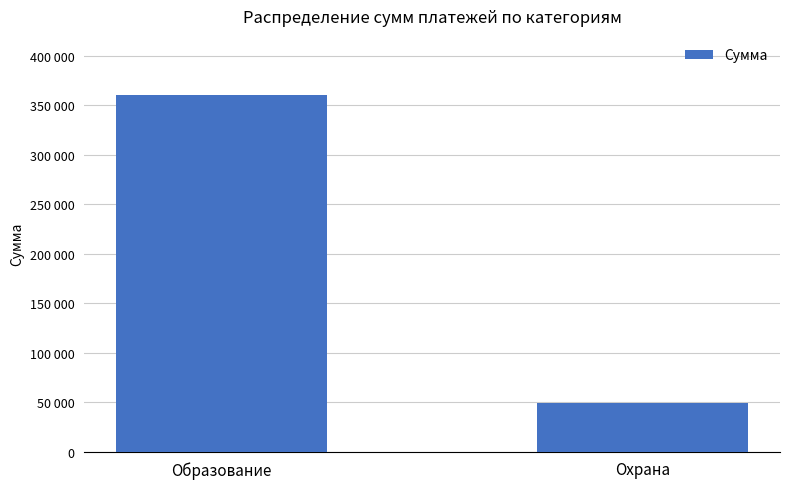

What is the change in value from Образование to Охрана?

-311000